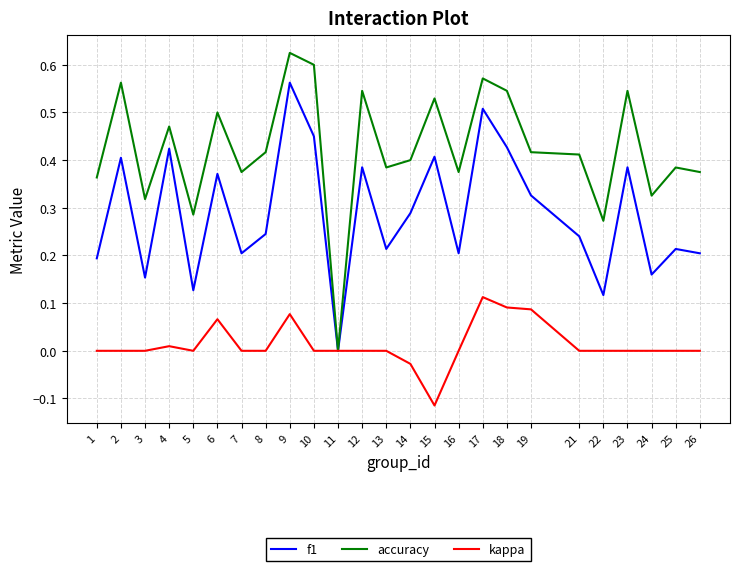

Where is the first local minimum for f1?

3